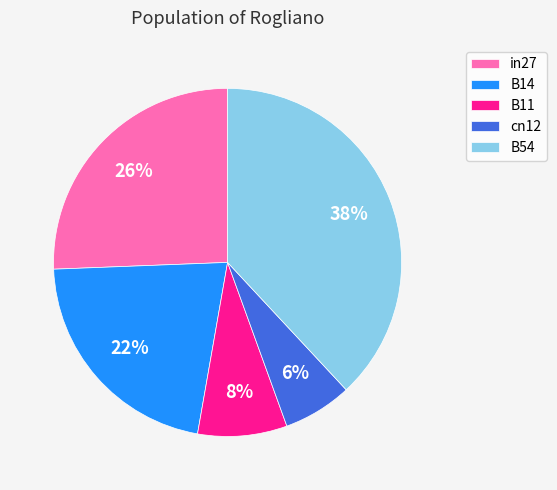

Rank the categories by value from highest to lowest.

B54, in27, B14, B11, cn12